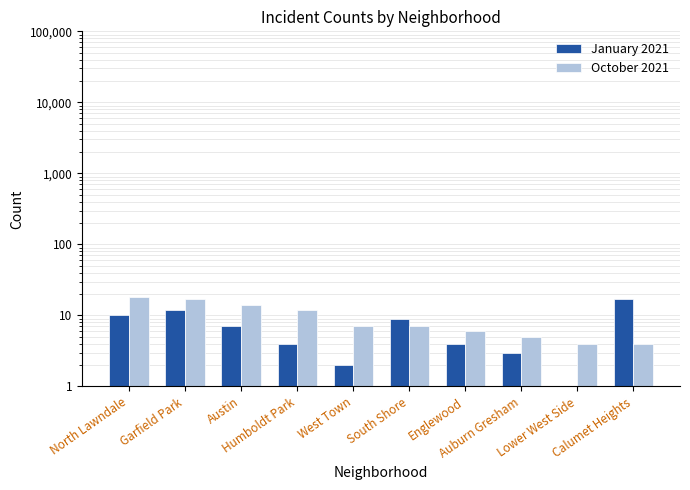

The January 2021 series shows 2 at West Town. True or false?

True